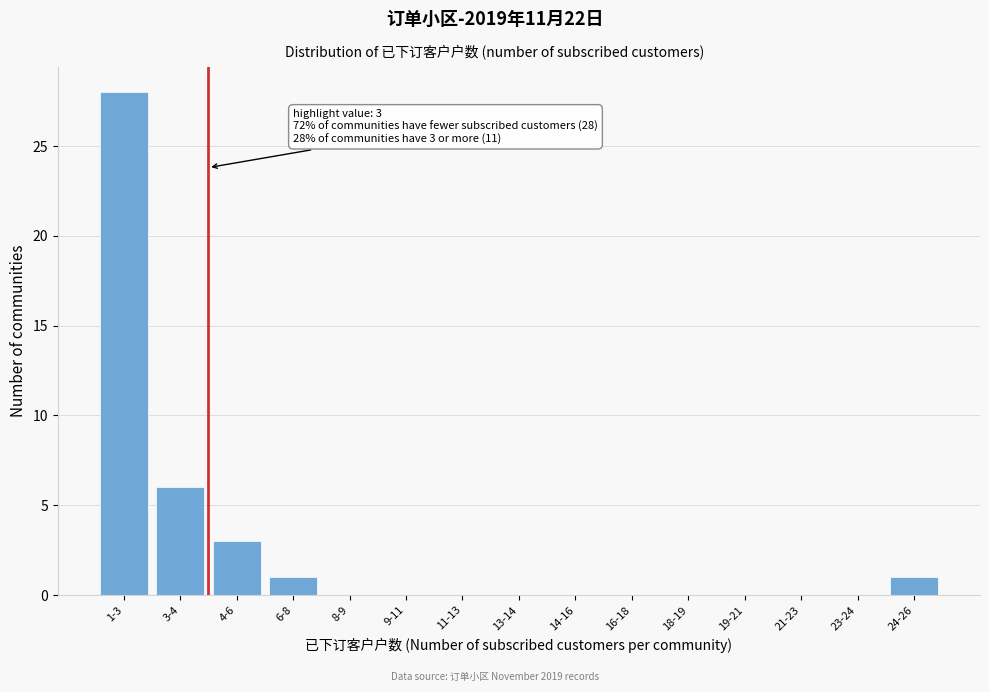

Reading left to right, what are all the values shown in this chart?

1-3=28	3-4=6	4-6=3	6-8=1	8-9=0	9-11=0	11-13=0	13-14=0	14-16=0	16-18=0	18-19=0	19-21=0	21-23=0	23-24=0	24-26=1